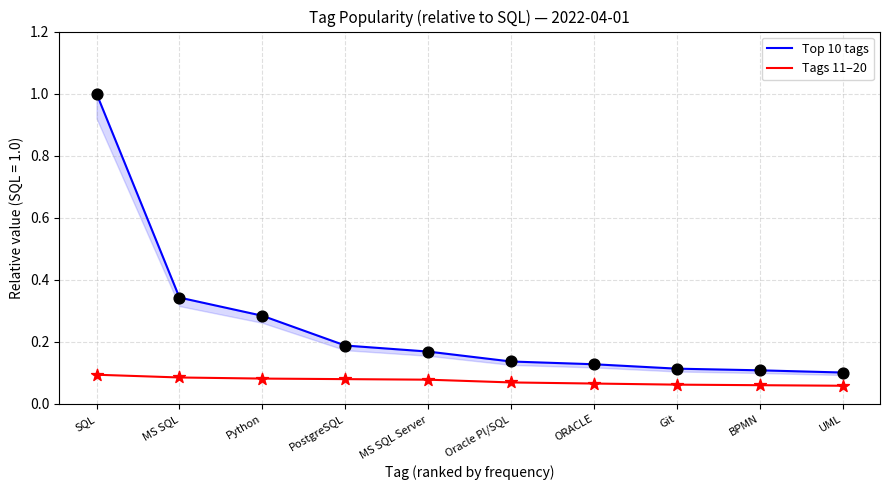

Is the value of Tags 11–20 at UML greater than the value of Top 10 tags at Oracle Pl/SQL?

No